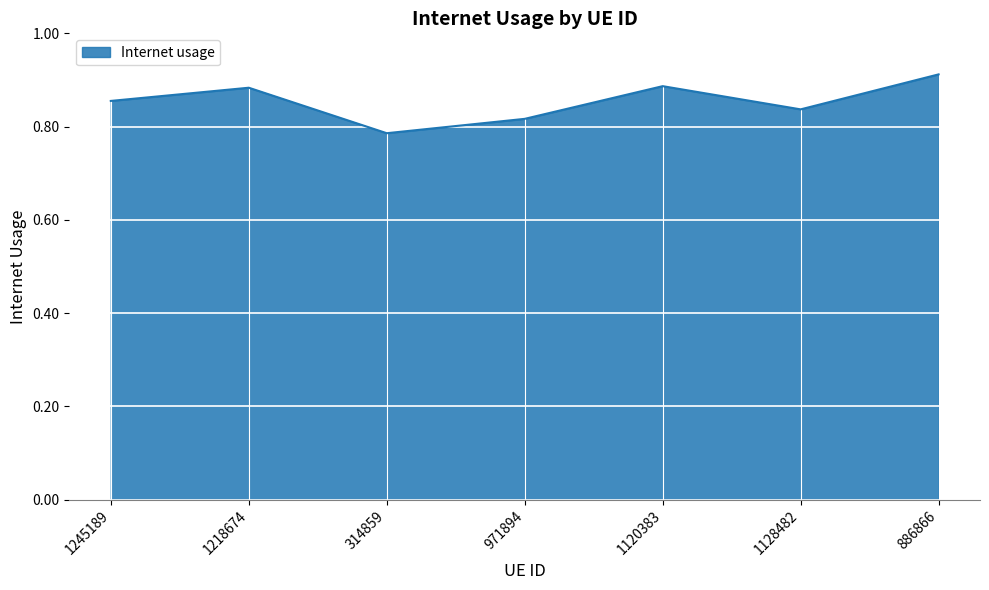

Which label corresponds to the smallest value in the chart?

314859